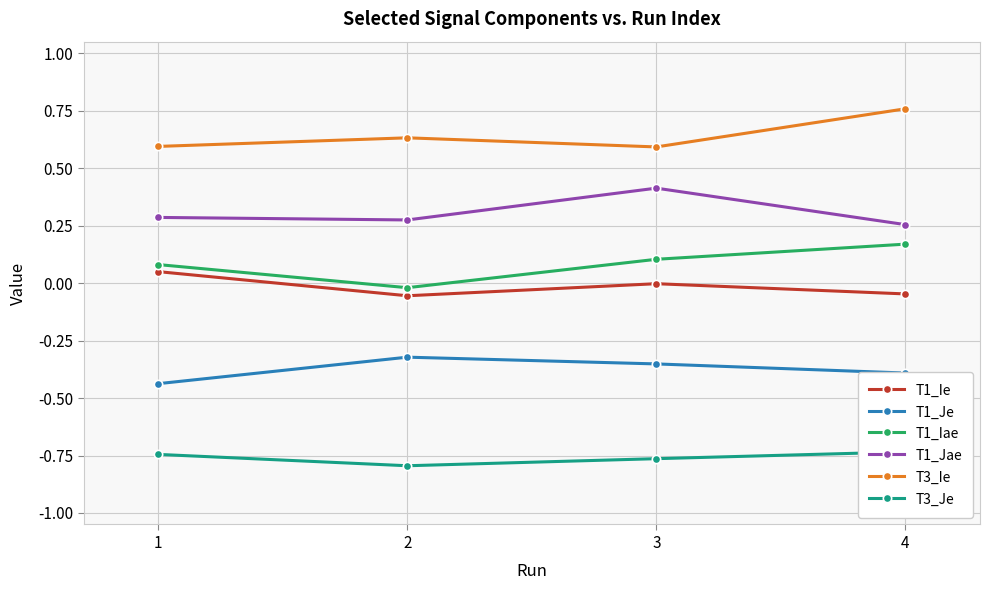

What is the total value across all series at 1?

-0.2